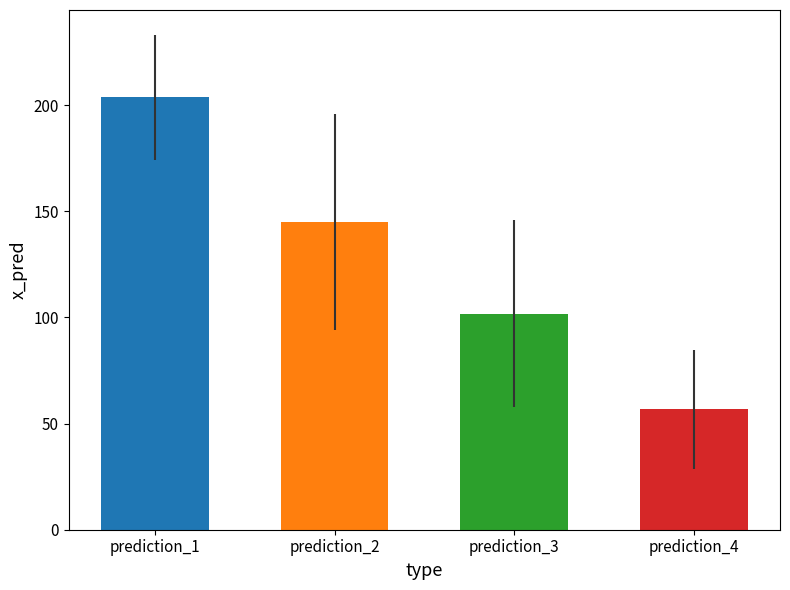

Reading left to right, extract all data points from this chart.

203.8	144.9	101.7	56.7